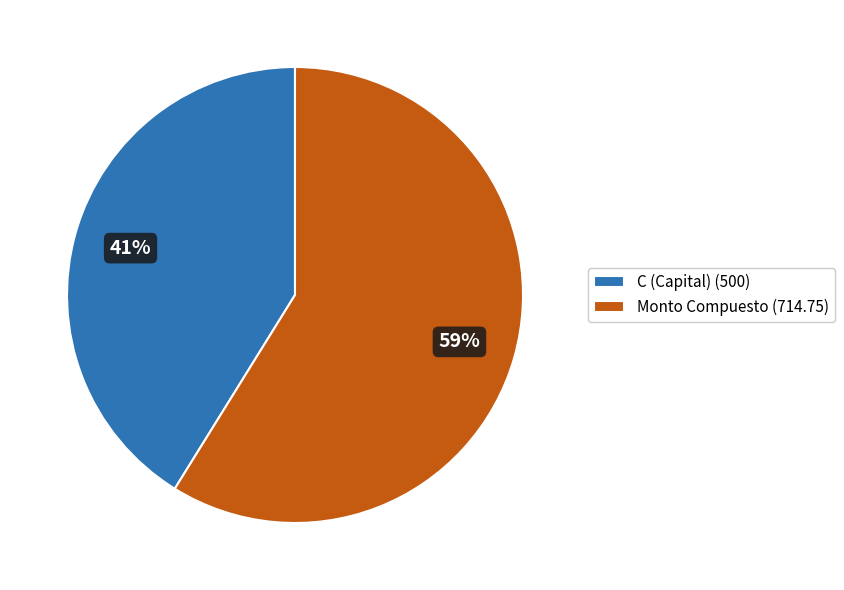

Does Monto Compuesto (714.75) account for over 50% of the chart?

Yes